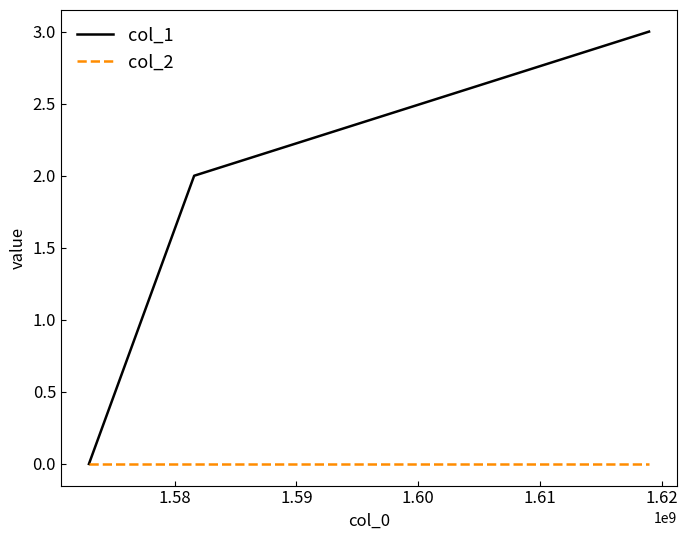

Which series has the largest total across all categories?

col_1